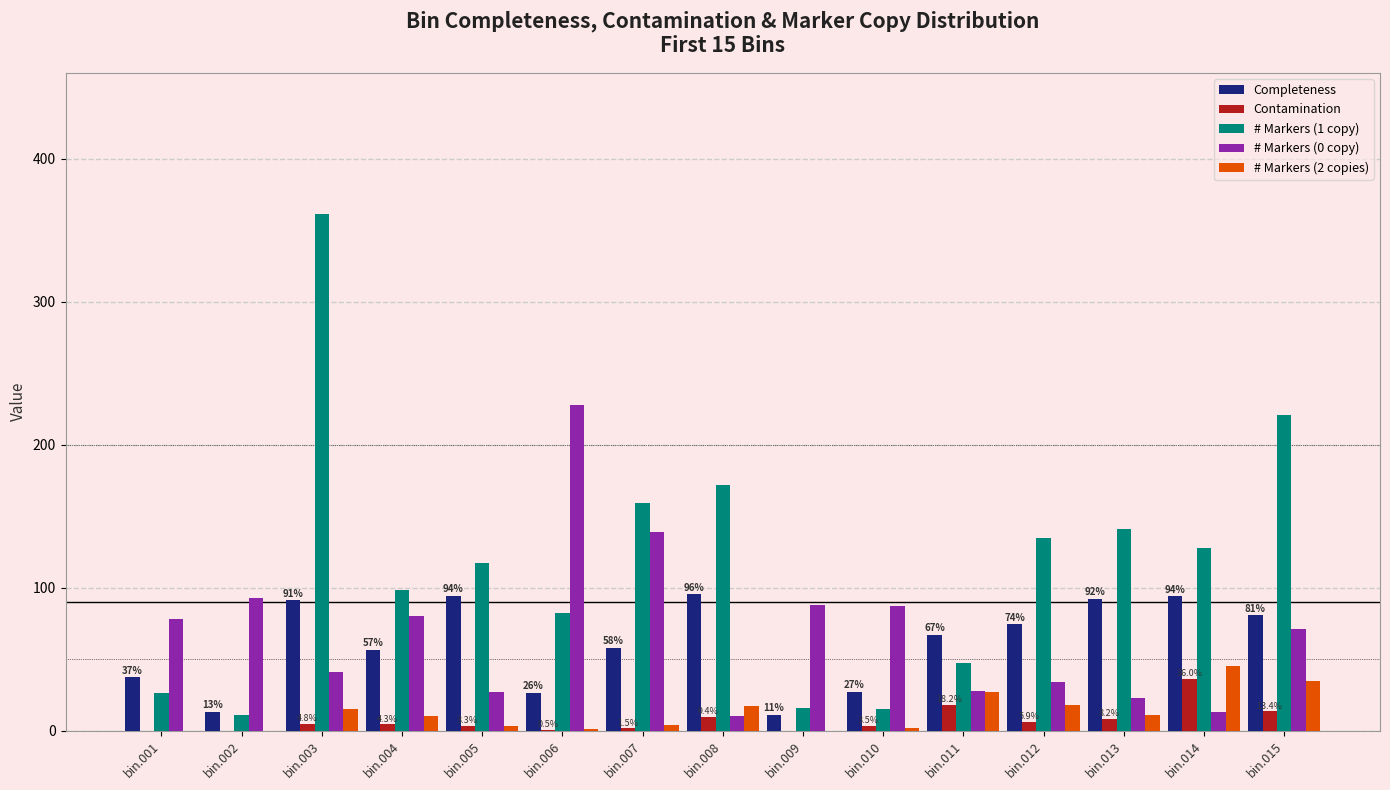

What is the sum of all # Markers (2 copies) values?

188.0